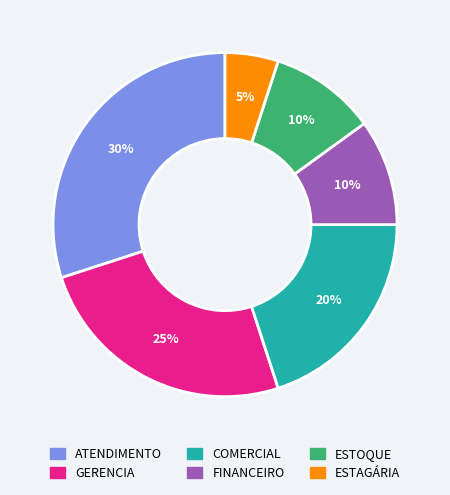

What is the largest slice in the pie chart?

ATENDIMENTO